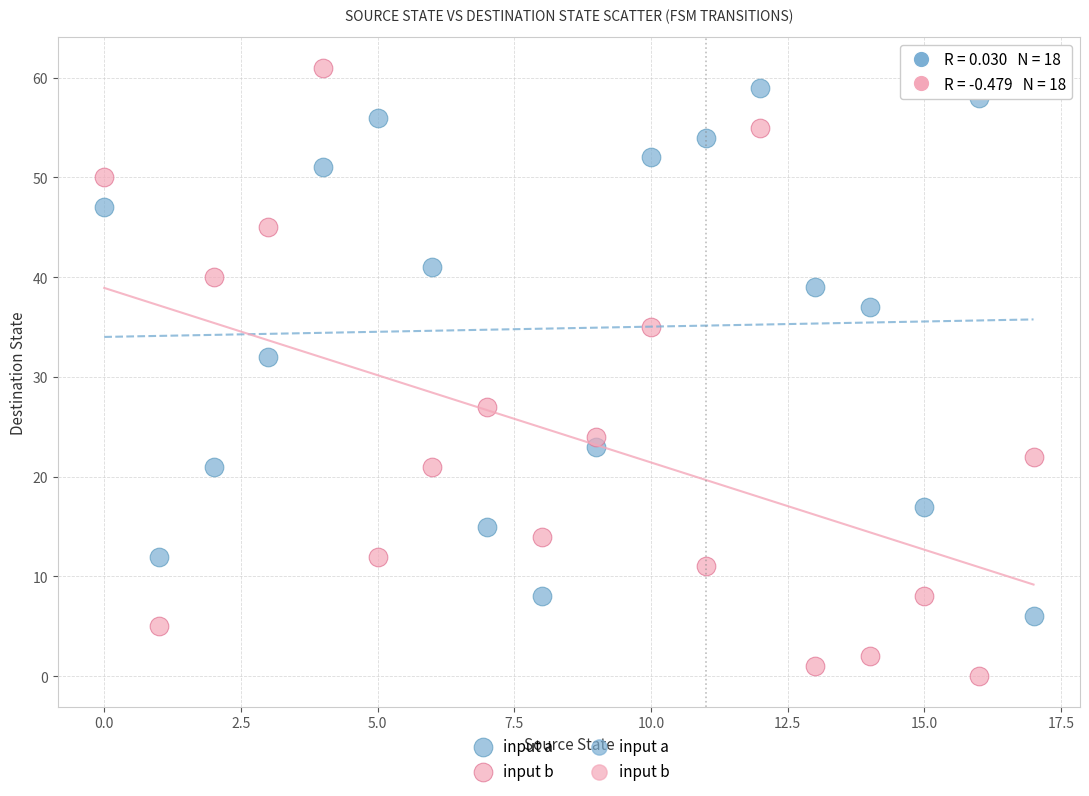

Which series contains the lowest Y value?

input b